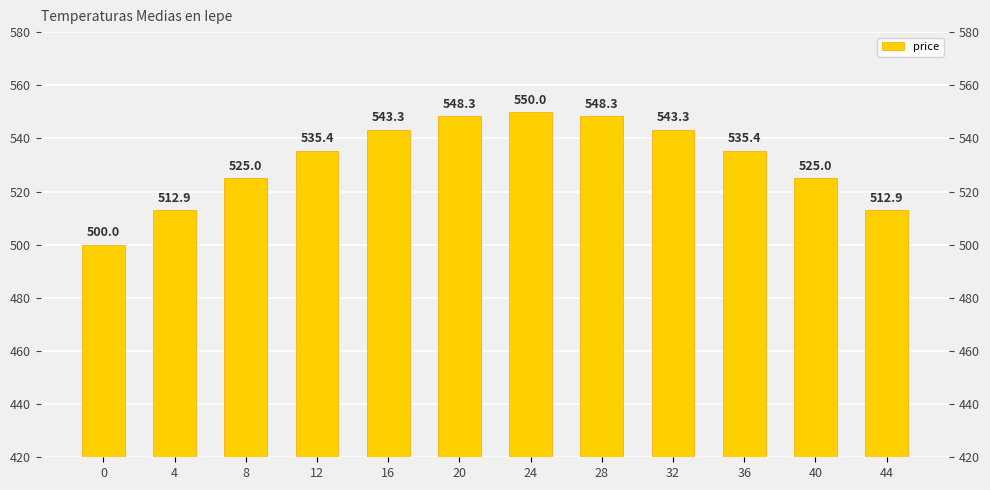

True or false: the data shows 813.4 at 40.

False